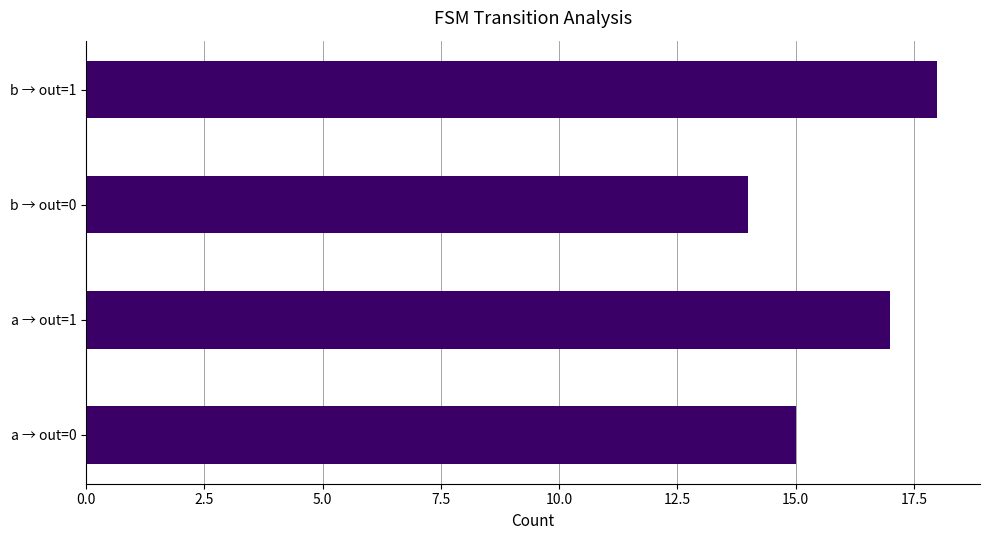

Approximately how many times larger is the value at b → out=0 compared to a → out=1?

0.8